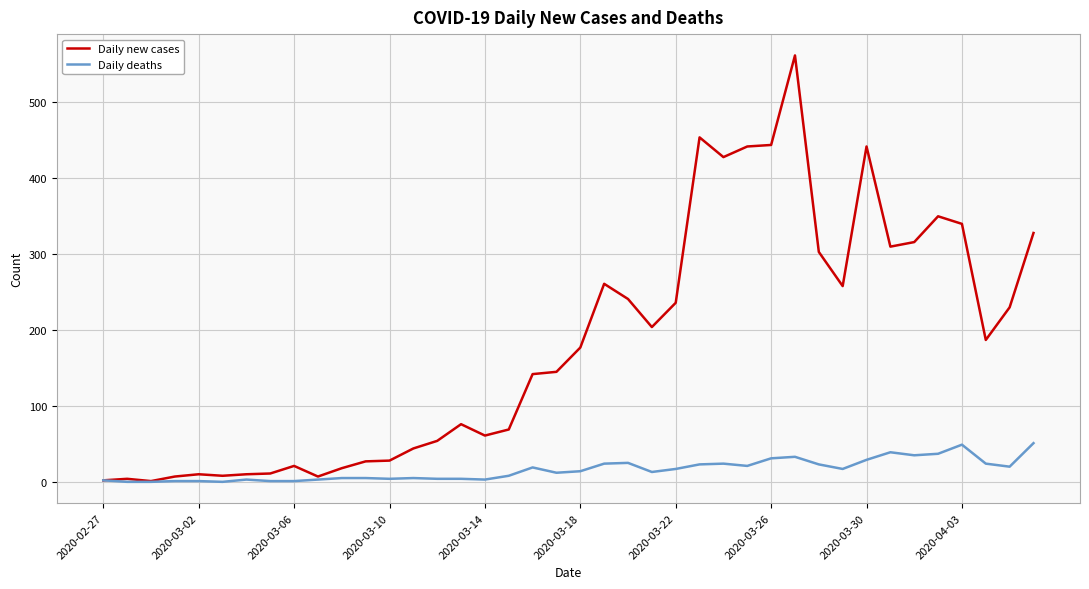

What is the highest value of the Daily new cases series?

562